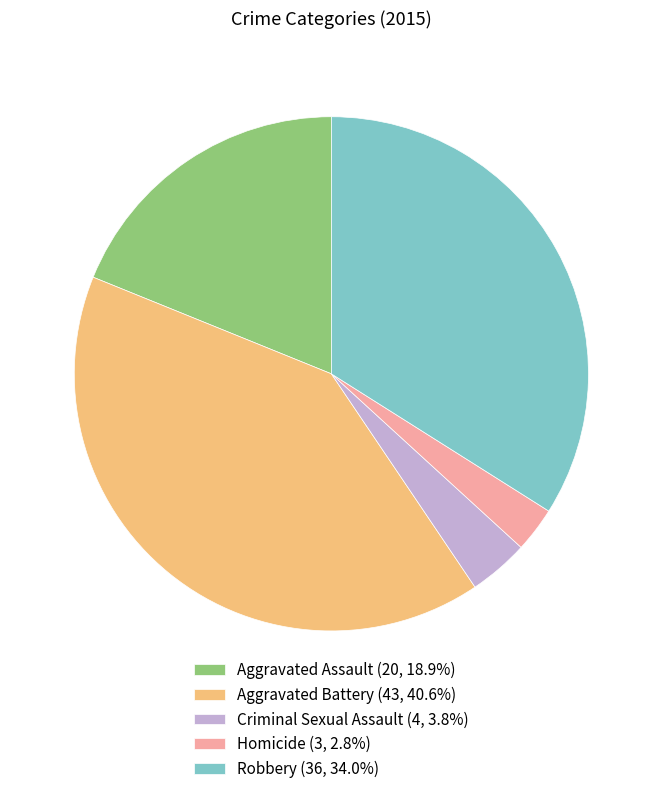

Count the number of slices in the pie.

5